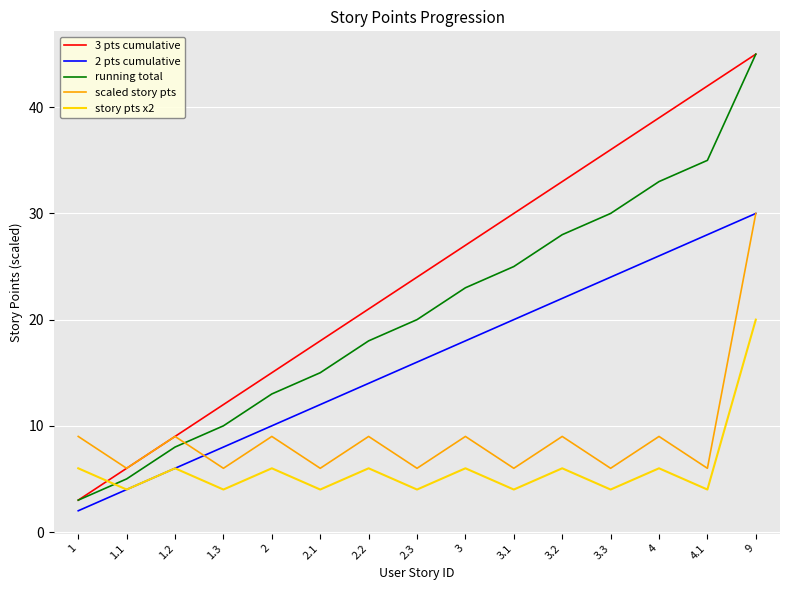

What is the maximum value for 2 pts cumulative?

30